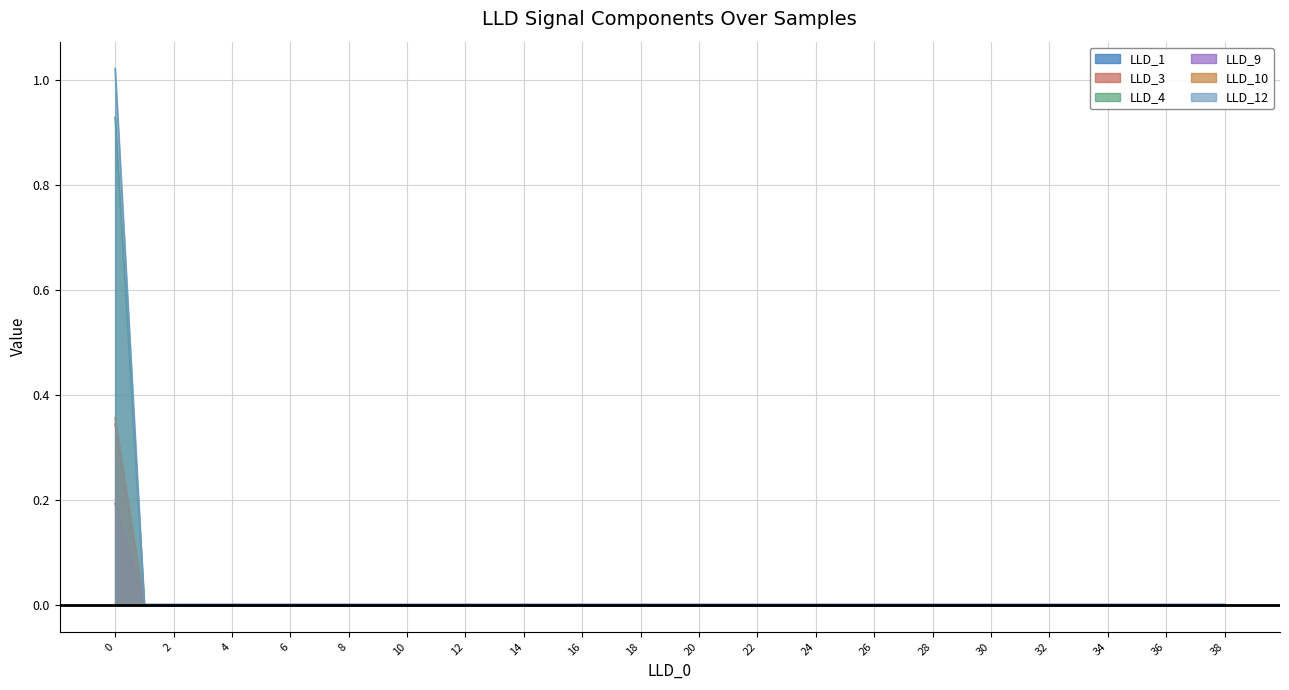

Which series has the widest spread of values?

LLD_12